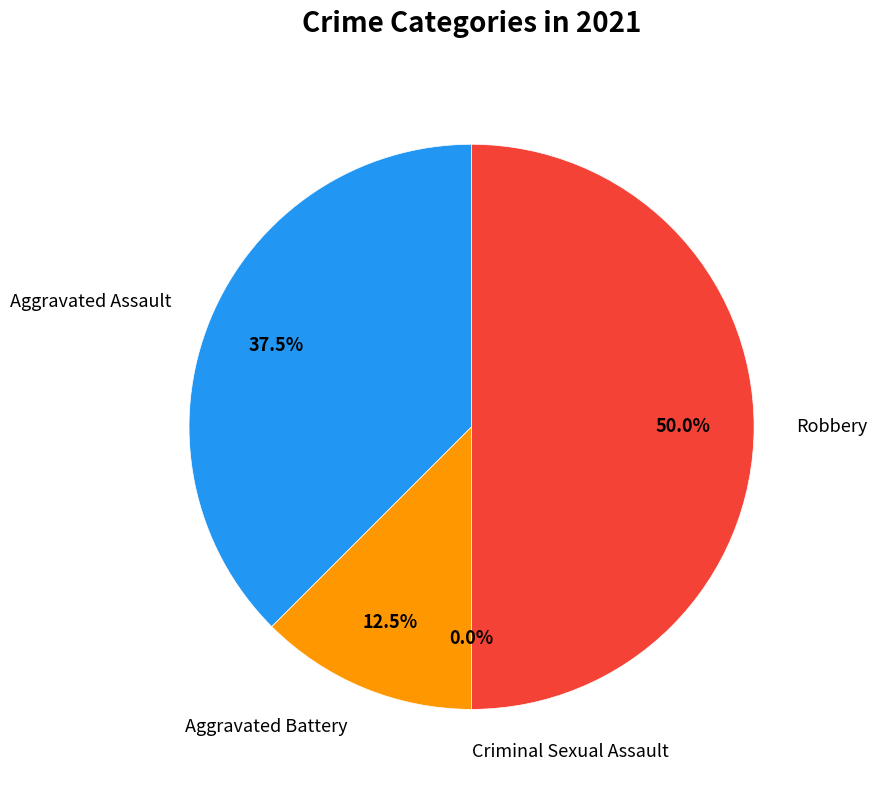

Rank the categories by value from lowest to highest.

Criminal Sexual Assault, Aggravated Battery, Aggravated Assault, Robbery